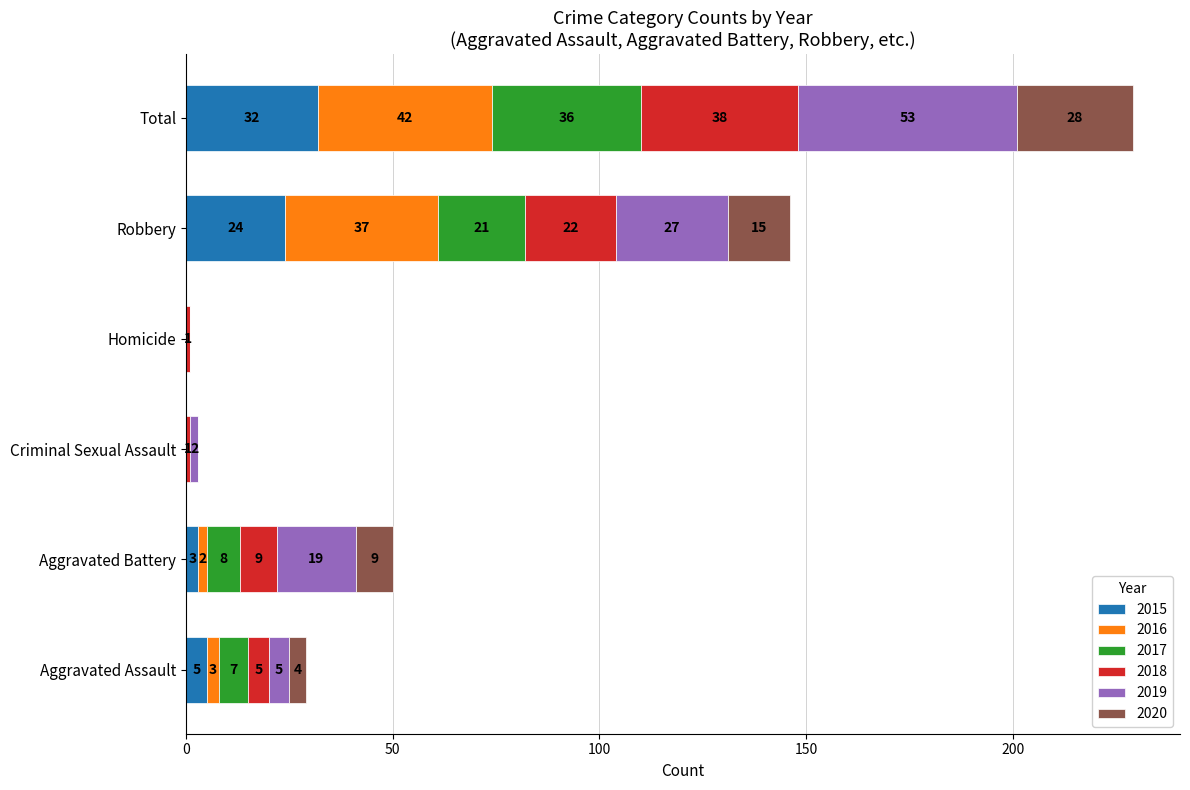

What are all the series names shown in the legend?

2015, 2016, 2017, 2018, 2019, 2020